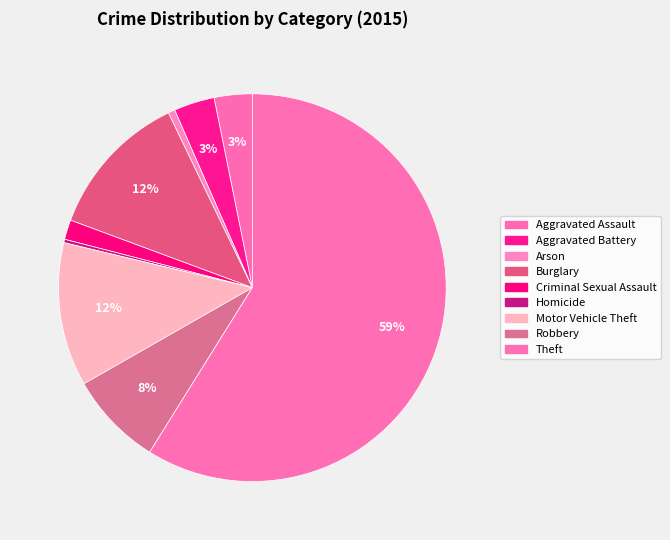

What portion of the pie excludes Theft?

41.1%